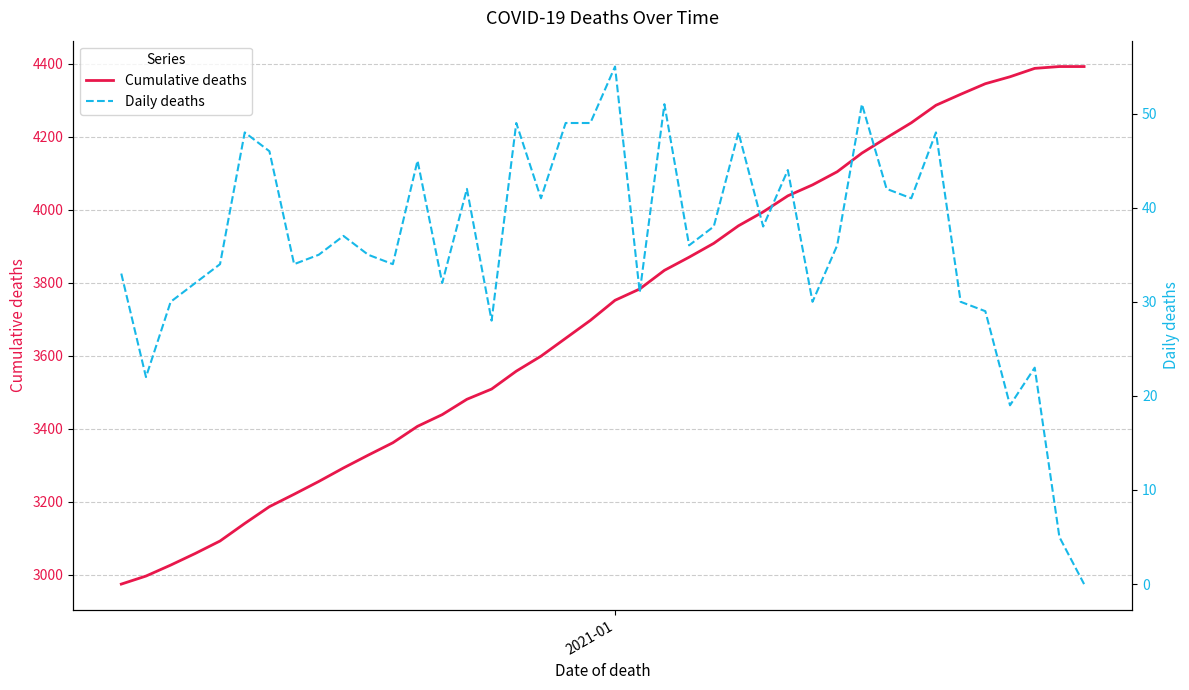

What is the minimum value for Cumulative deaths?

2975